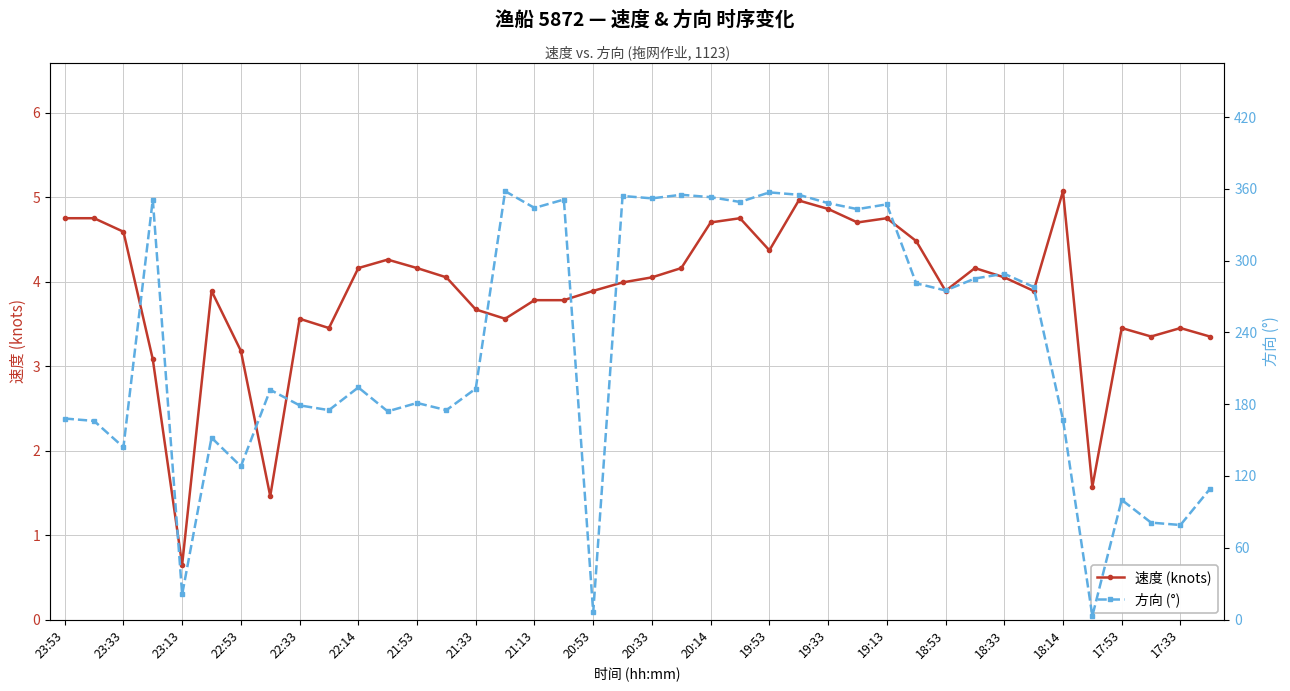

At how many categories does at least one series exceed 64?

37